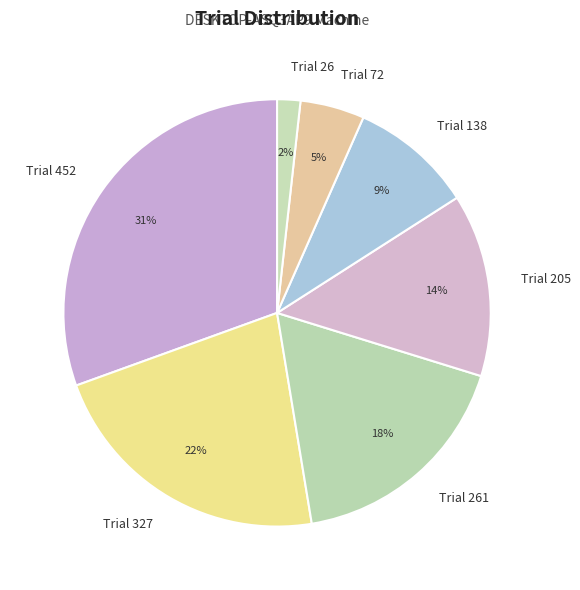

How many segments does this pie chart have?

7